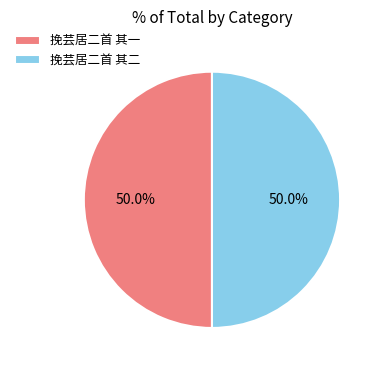

What percentage do 挽芸居二首 其二 and 挽芸居二首 其一 together represent?

100.0%